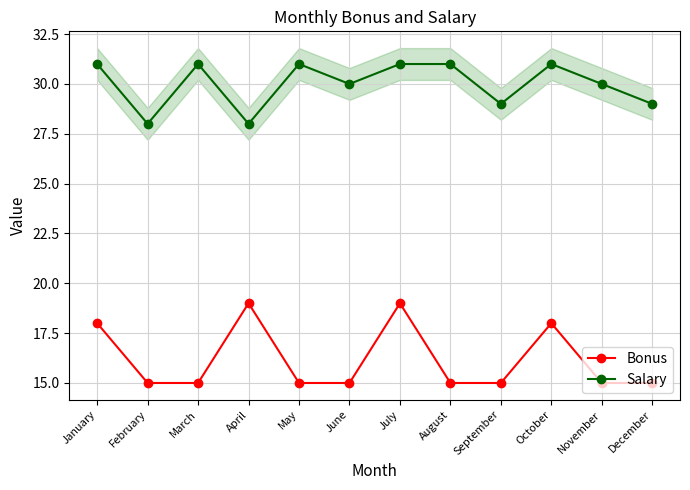

The value of Salary at June is 48. True or false?

False